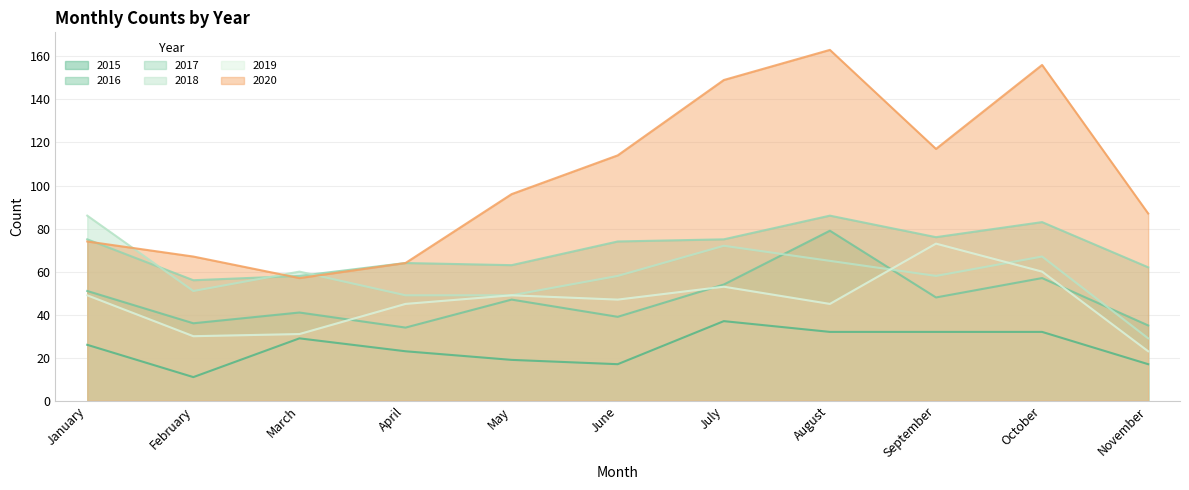

How many lines are shown in the chart?

6